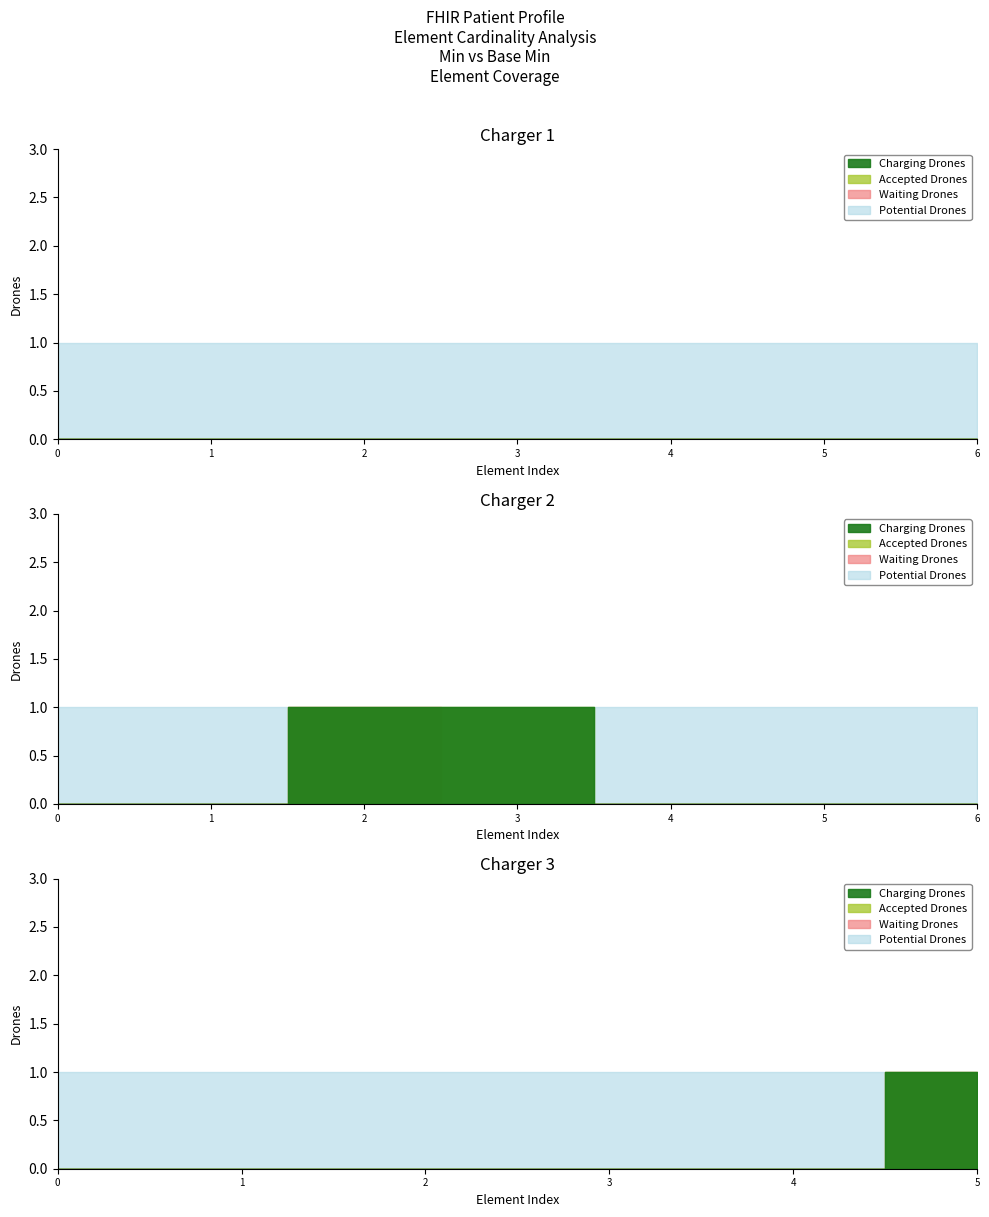

The value of Accepted Drones at Patient.name:official is -1. True or false?

False